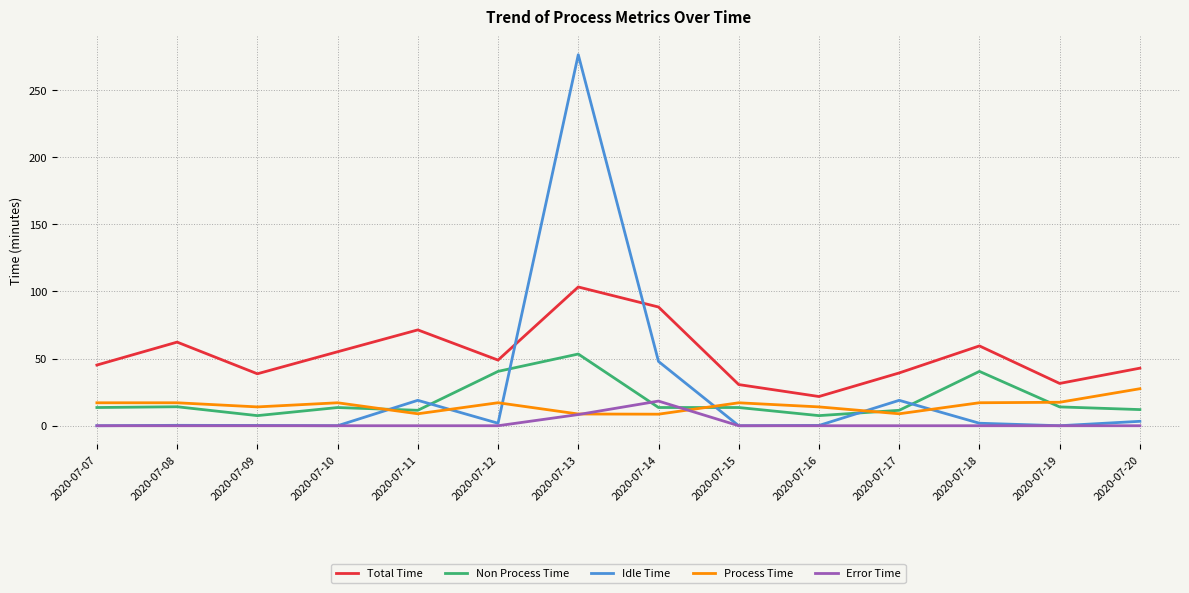

True or false: Total Time has more than 0 interior local peaks.

True